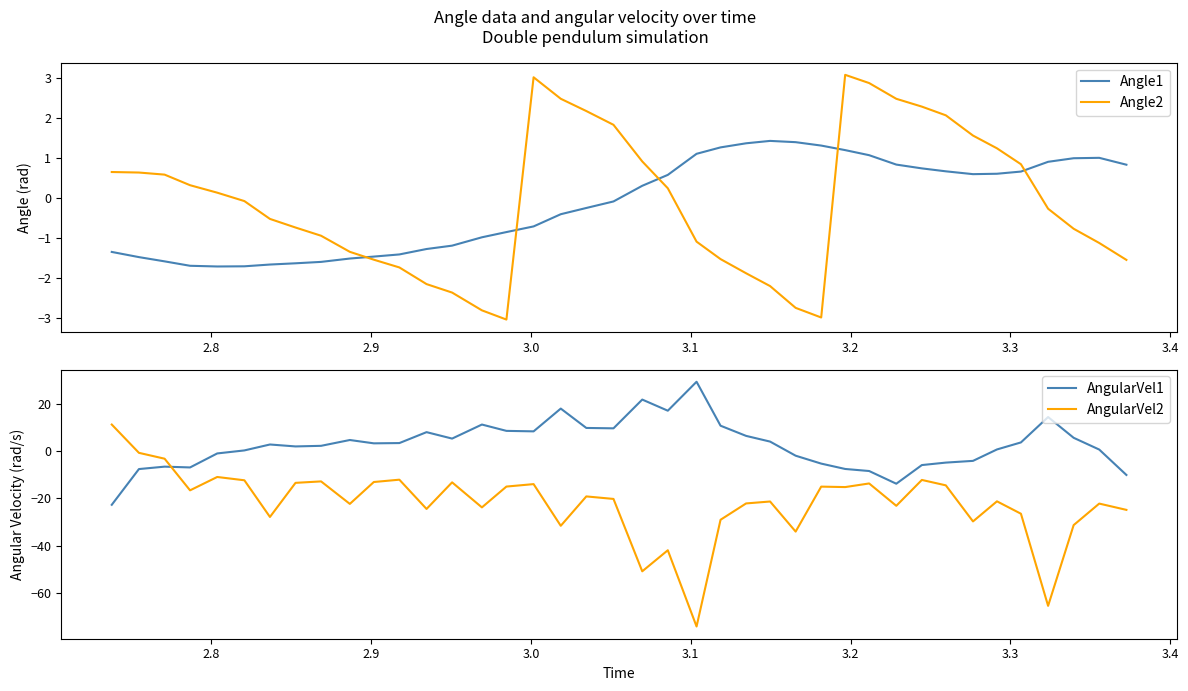

In AngularVel2, how many points are higher than both neighbors (excluding endpoints)?

13